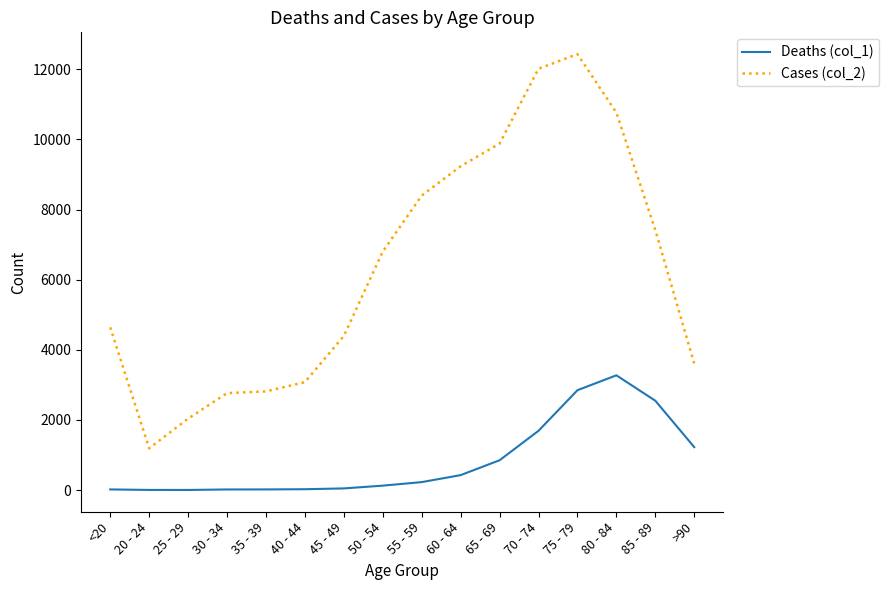

Is the value of Deaths (col_1) at 85 - 89 greater than the value of Cases (col_2) at 20 - 24?

Yes